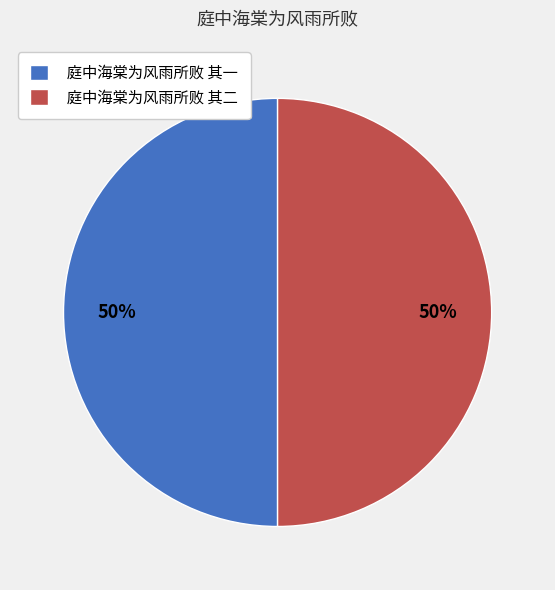

How many segments does this pie chart have?

2